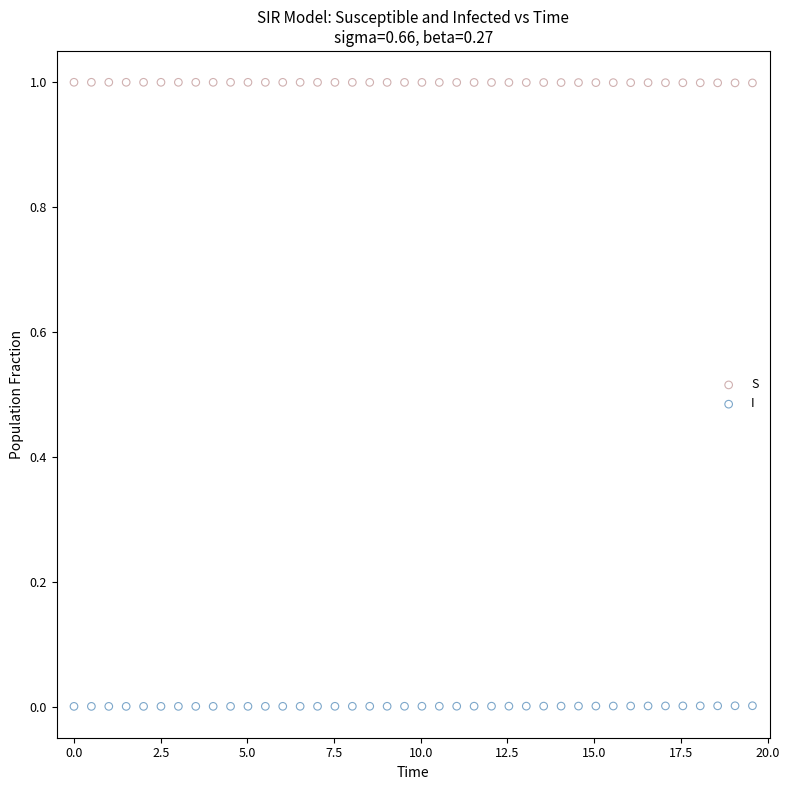

Which series contains the highest Y value?

S